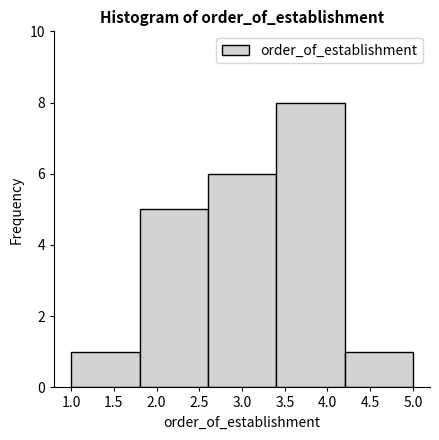

Over which range of the x-axis is the bar tallest?

3.4 to 4.2